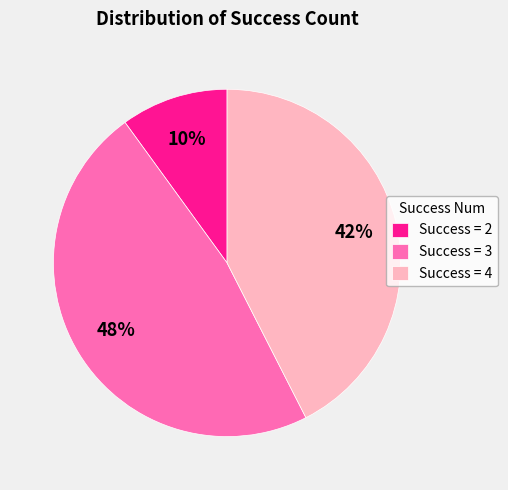

Rank the categories by value from highest to lowest.

Success = 3, Success = 4, Success = 2